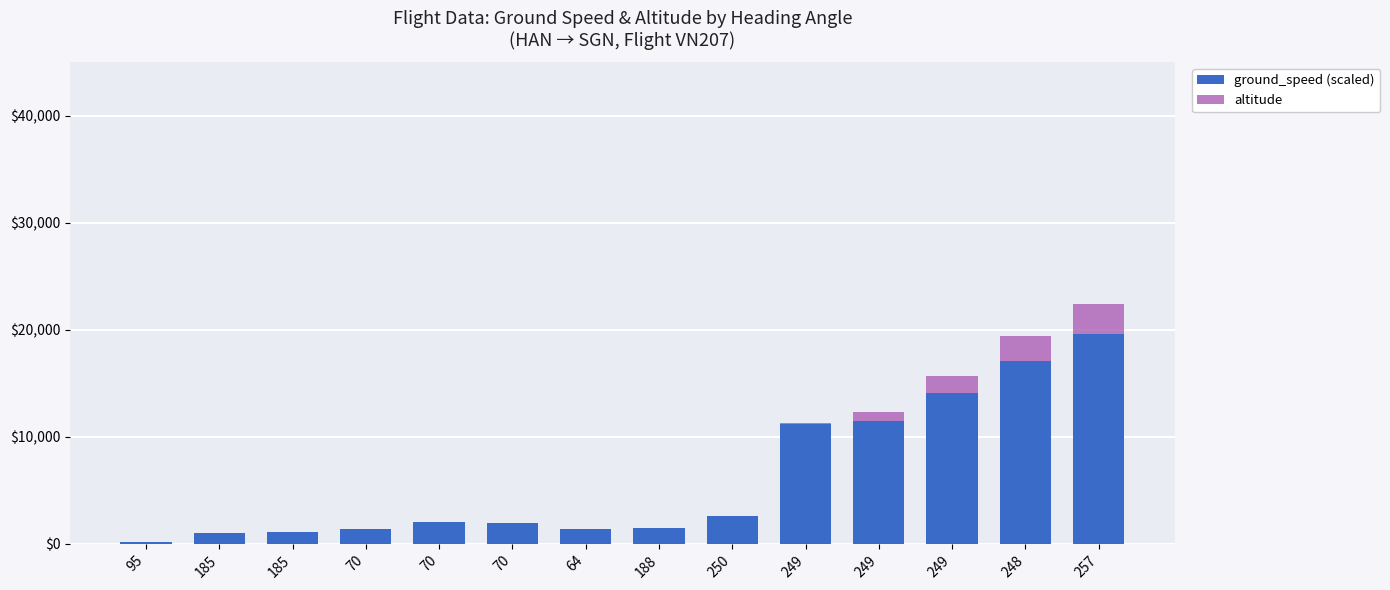

What are all the series names shown in the legend?

ground_speed (scaled), altitude